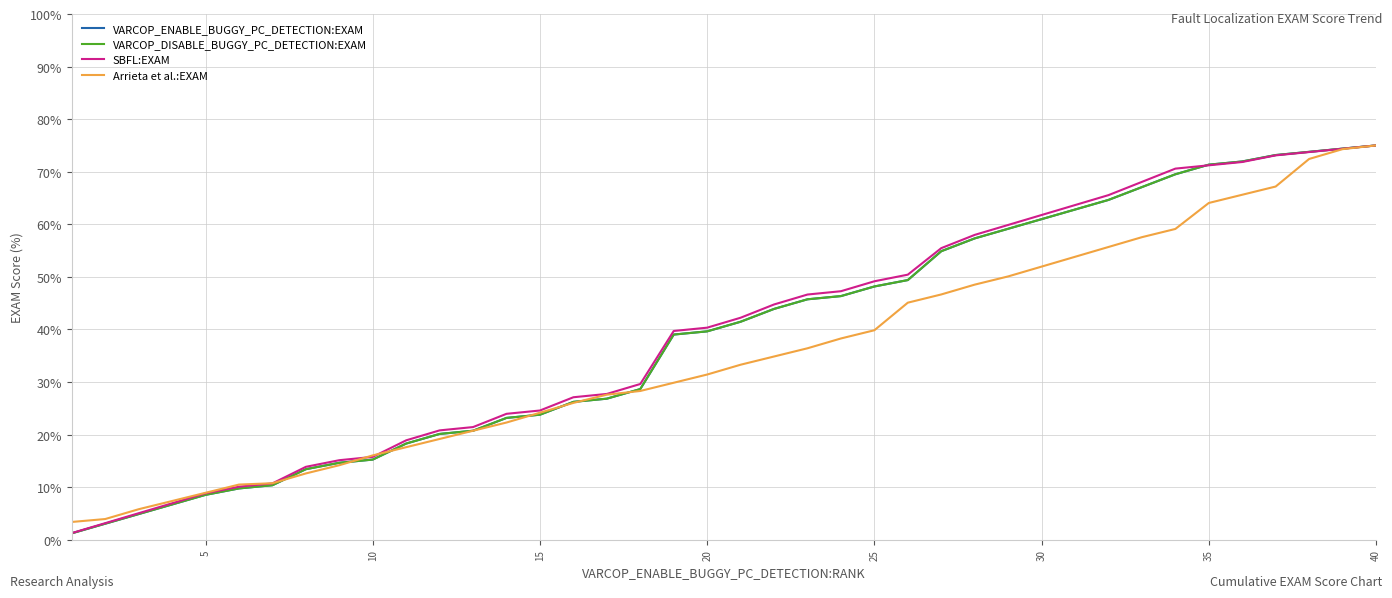

What is the maximum value for Arrieta et al.:EXAM?

75.0